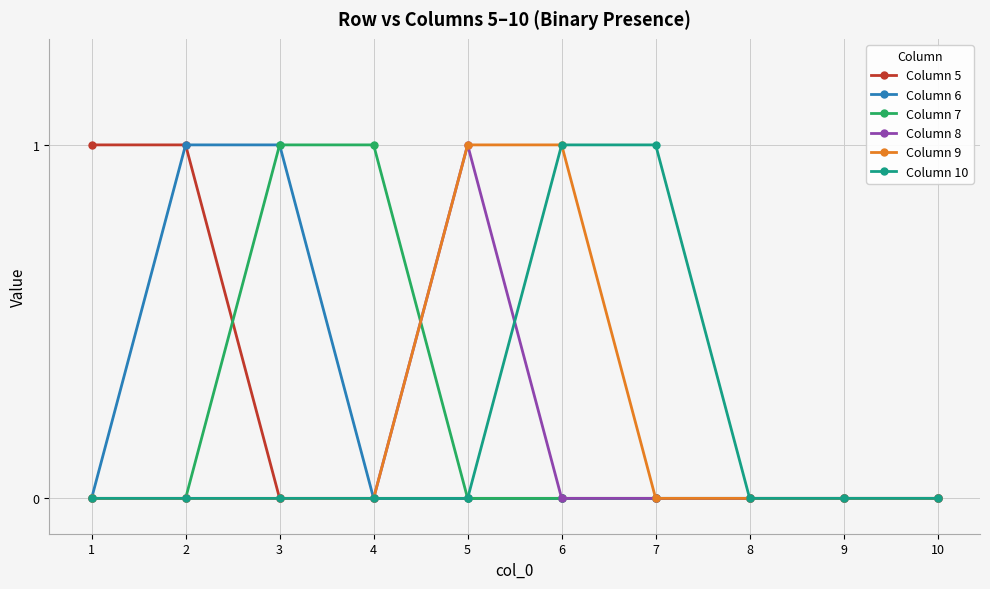

Which series changed the most between 7 and 8?

Column 10